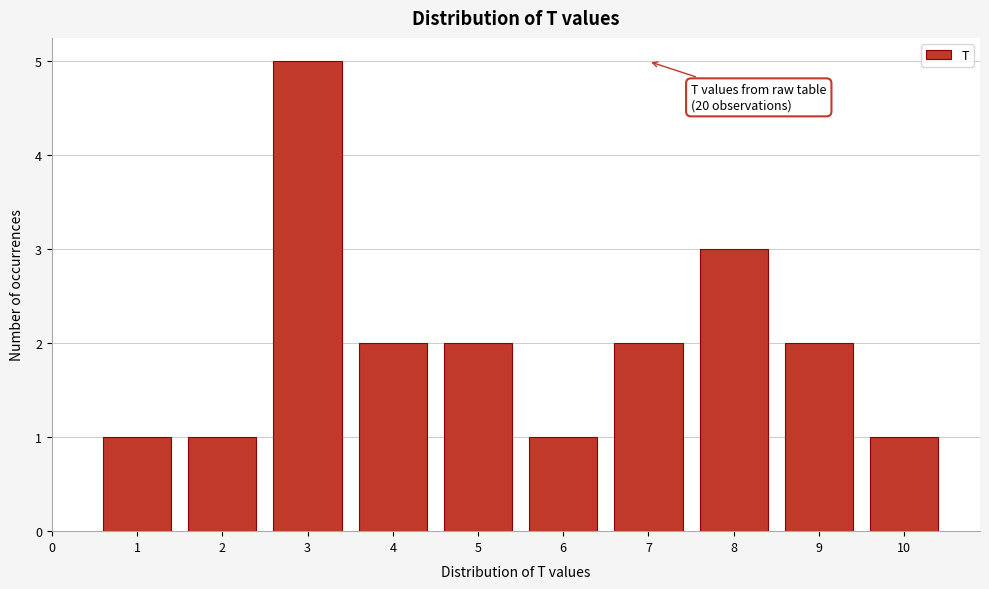

Reading left to right, transcribe all the data shown in this chart.

1	1	5	2	2	1	2	3	2	1